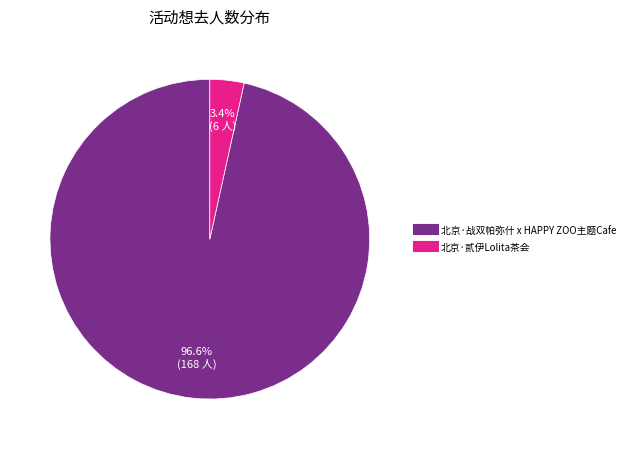

Count the number of slices in the pie.

2